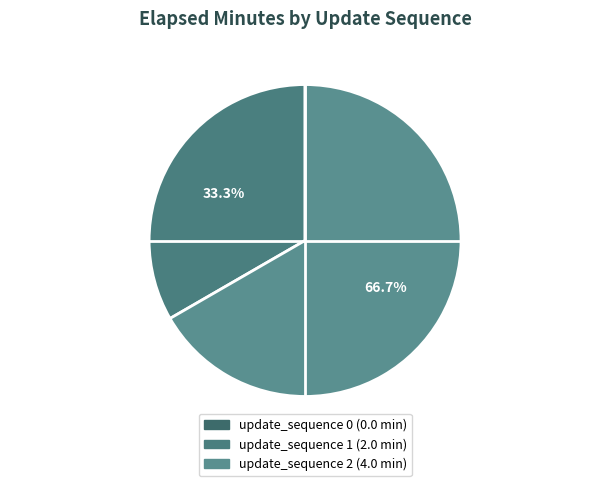

Which category has the biggest portion of the pie?

update_sequence 2